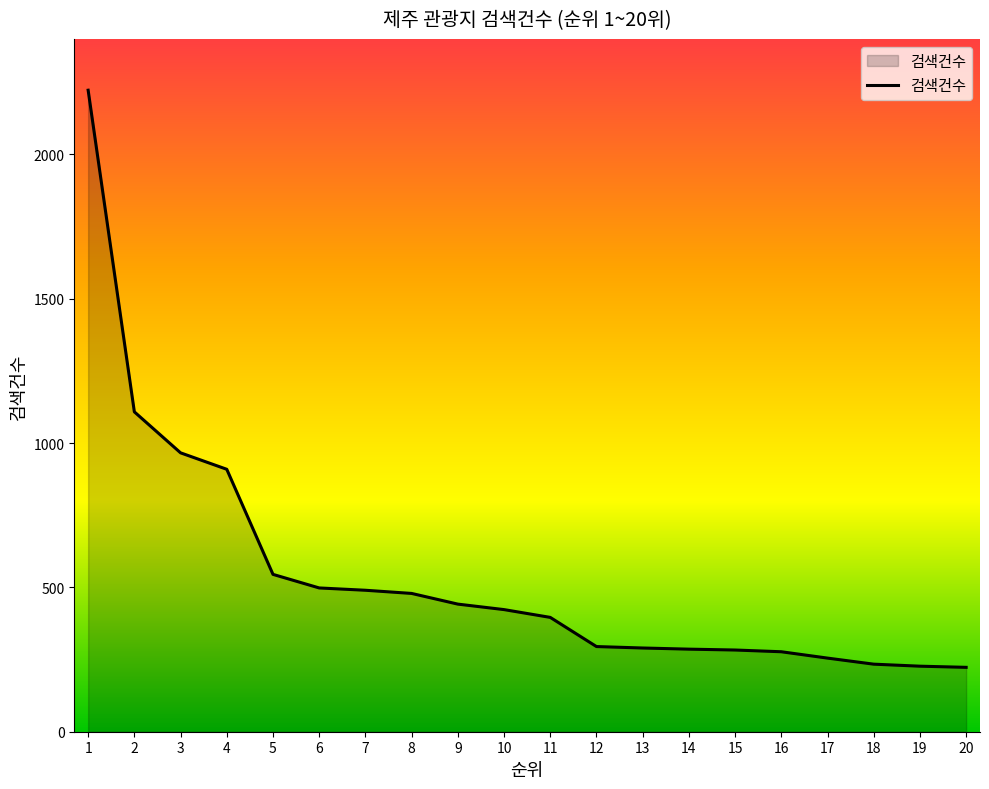

What is the difference between the maximum and minimum values?

1999